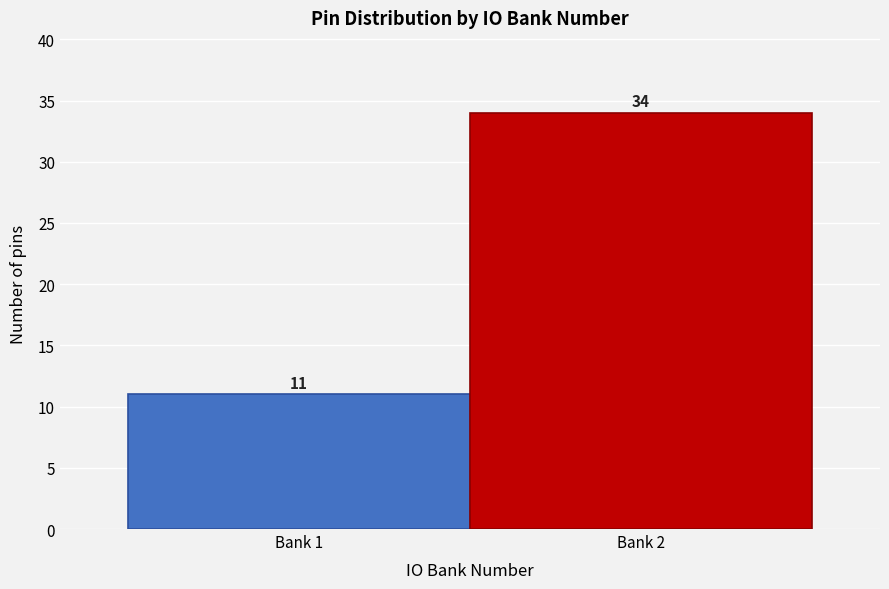

Reading left to right, extract all data points from this chart.

11	34